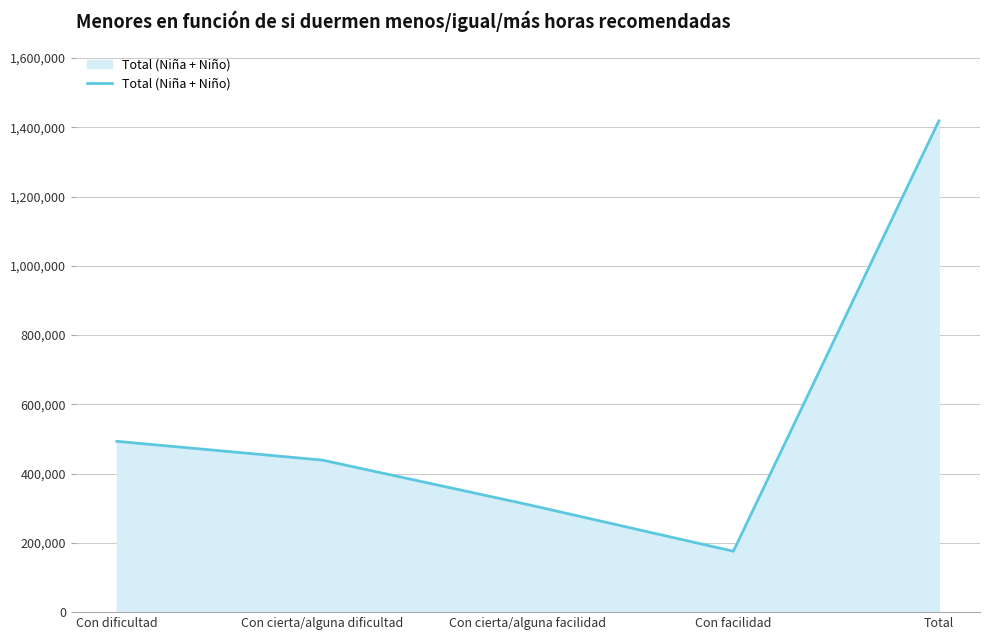

What is the approximate value at Con cierta/alguna dificultad, to the nearest 50?

438950